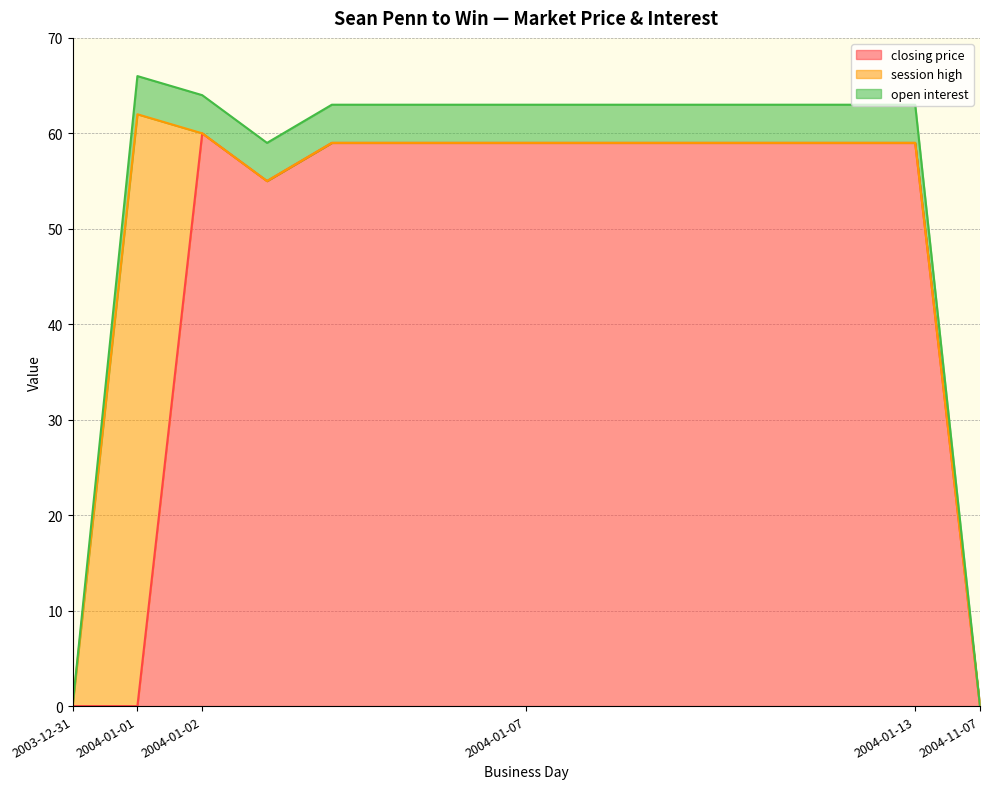

Which label corresponds to the largest value in the chart?

2004-01-01